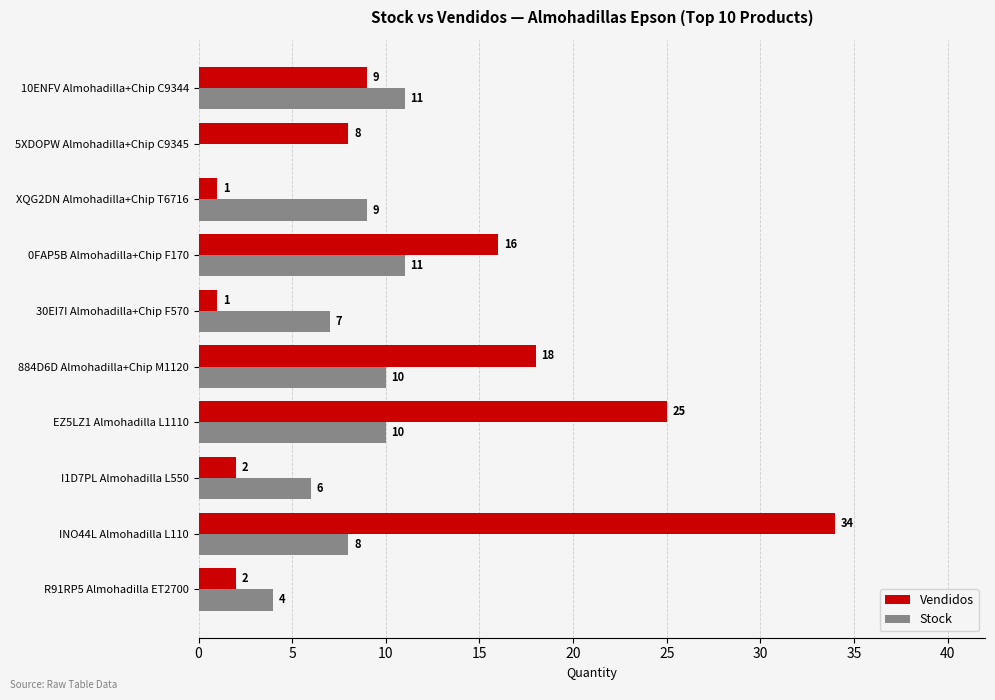

What is the average value of the Vendidos series?

12